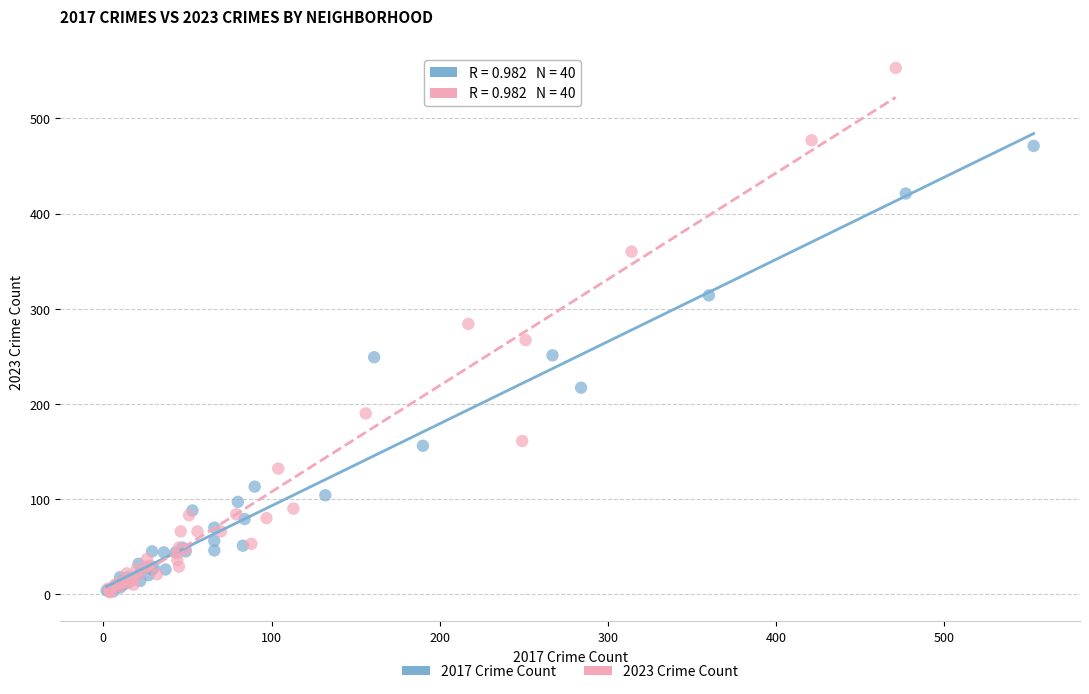

Which series contains the highest Y value?

2023 Crime Count